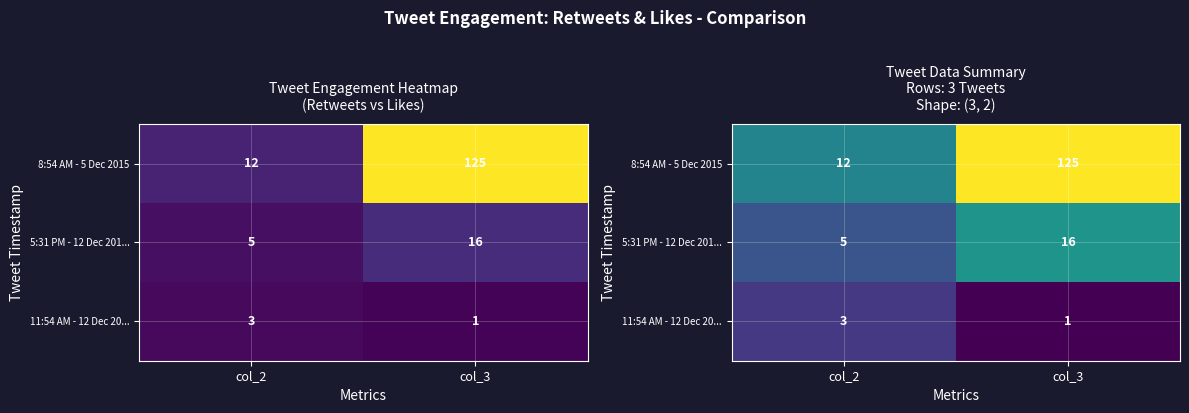

How many values in the 5:31 PM - 12 Dec 201... series are below 2?

1